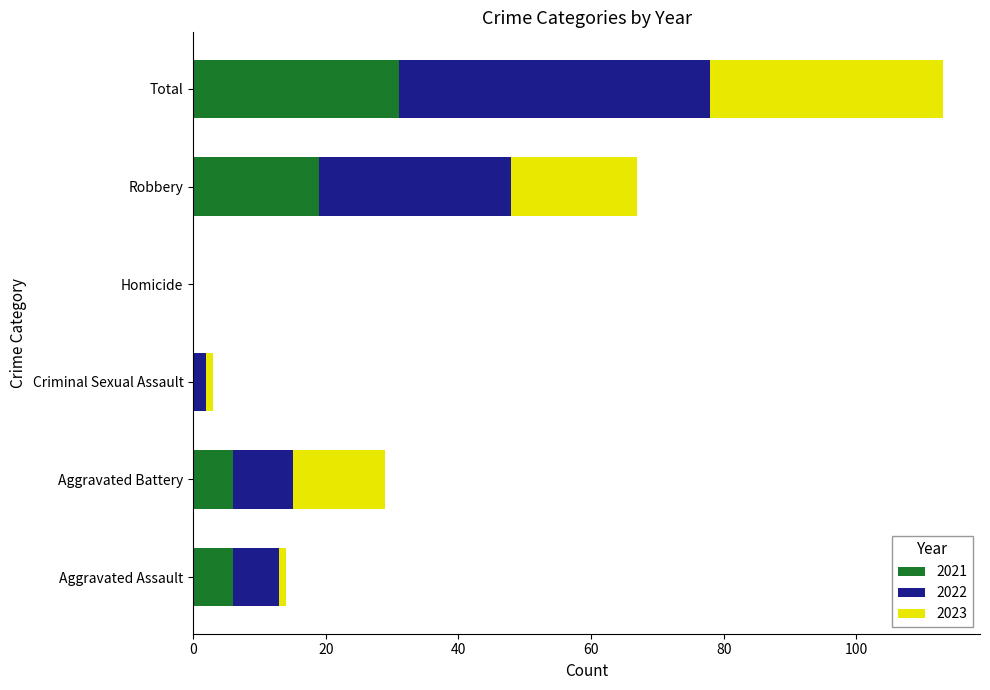

At which category is the sum across all series the highest?

Total